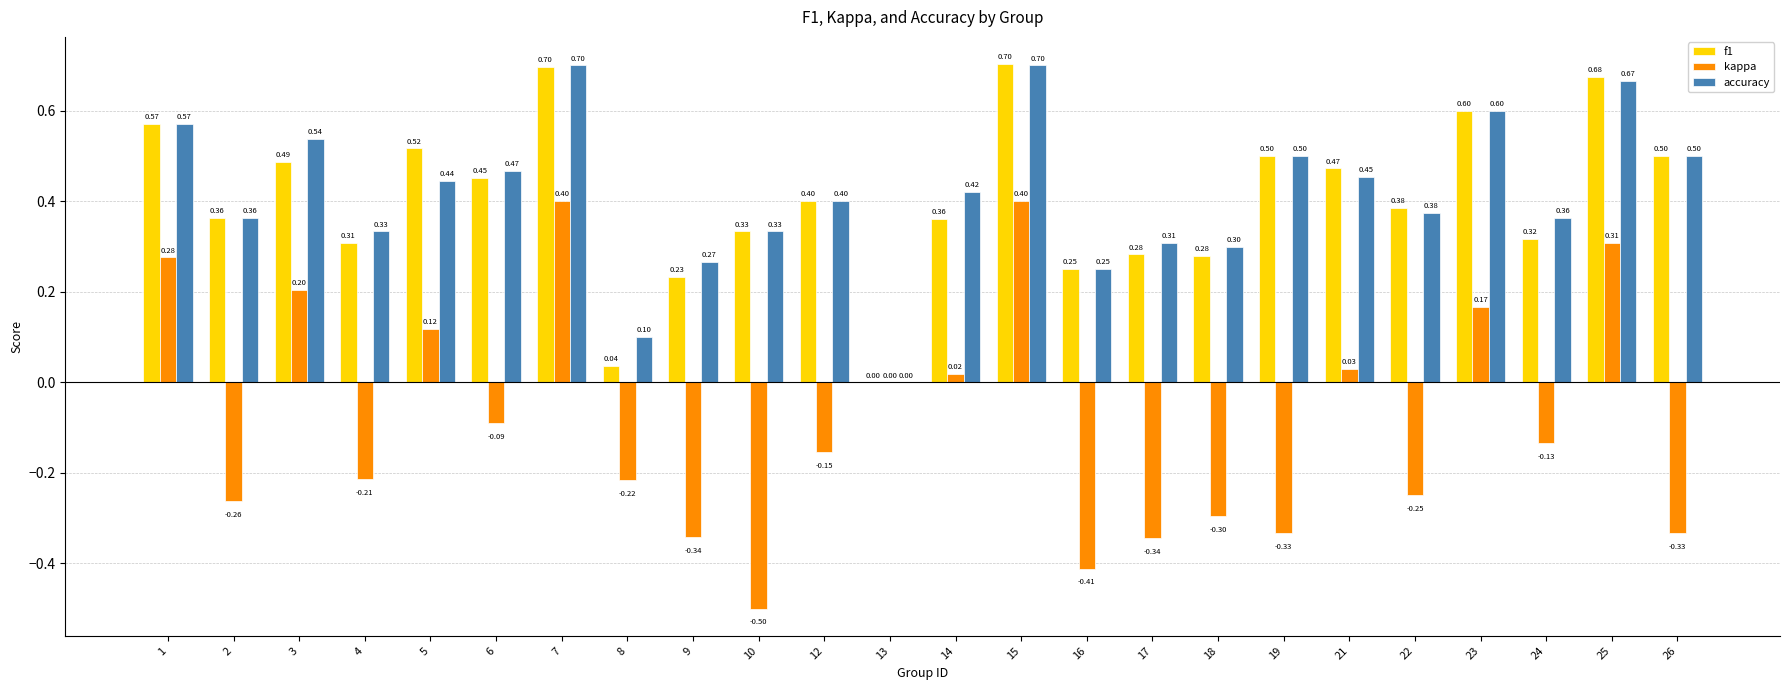

Is the value of kappa at 8 greater than the value of accuracy at 10?

No